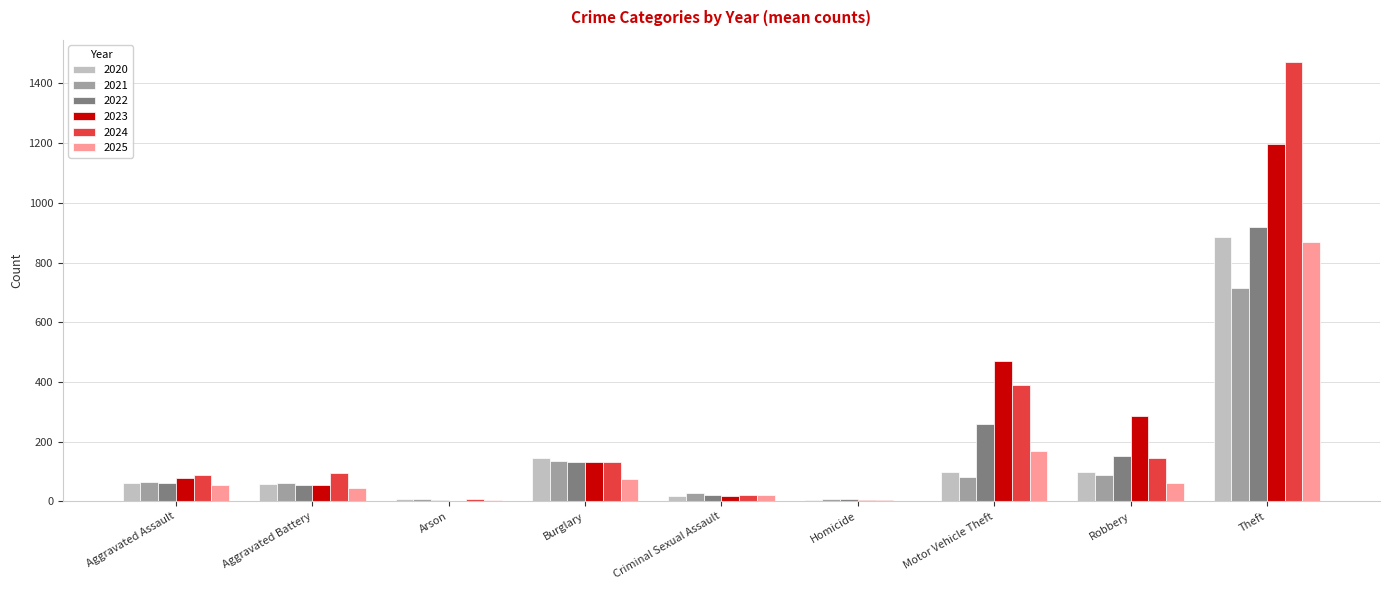

What is the sum of all 2025 values?

1299